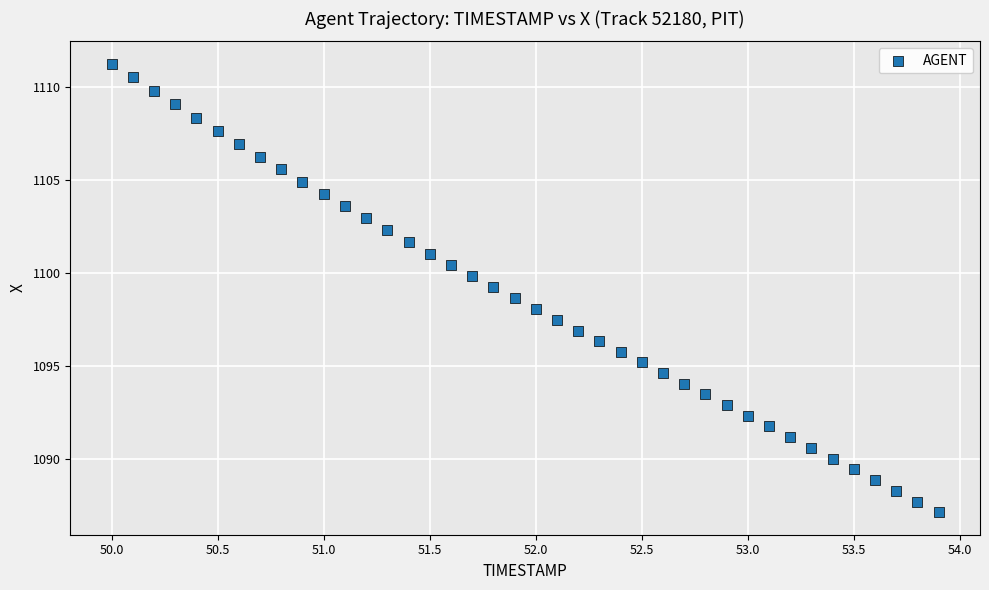

What is the range of Y values (max minus min)?

24.1